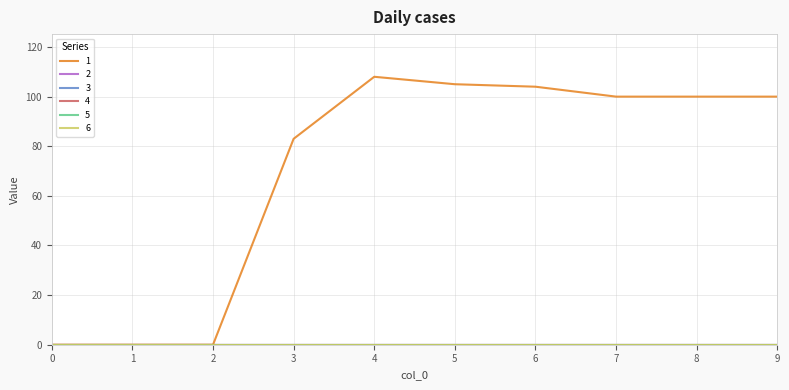

Does the chart have visible grid lines?

Yes